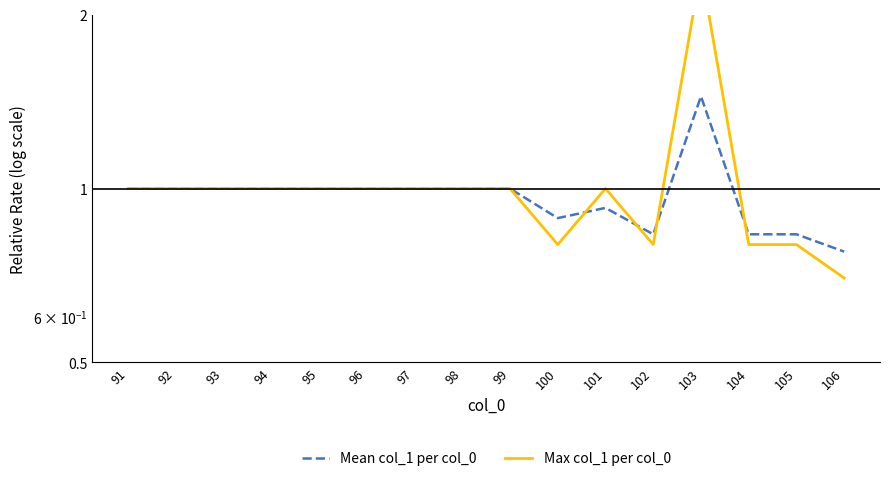

Count the number of categories in the chart.

16